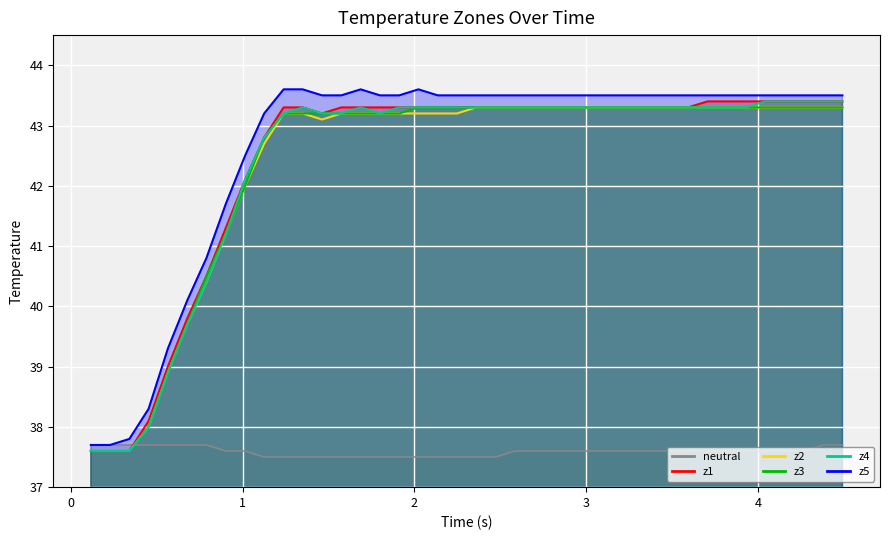

How many series are shown in this chart?

6